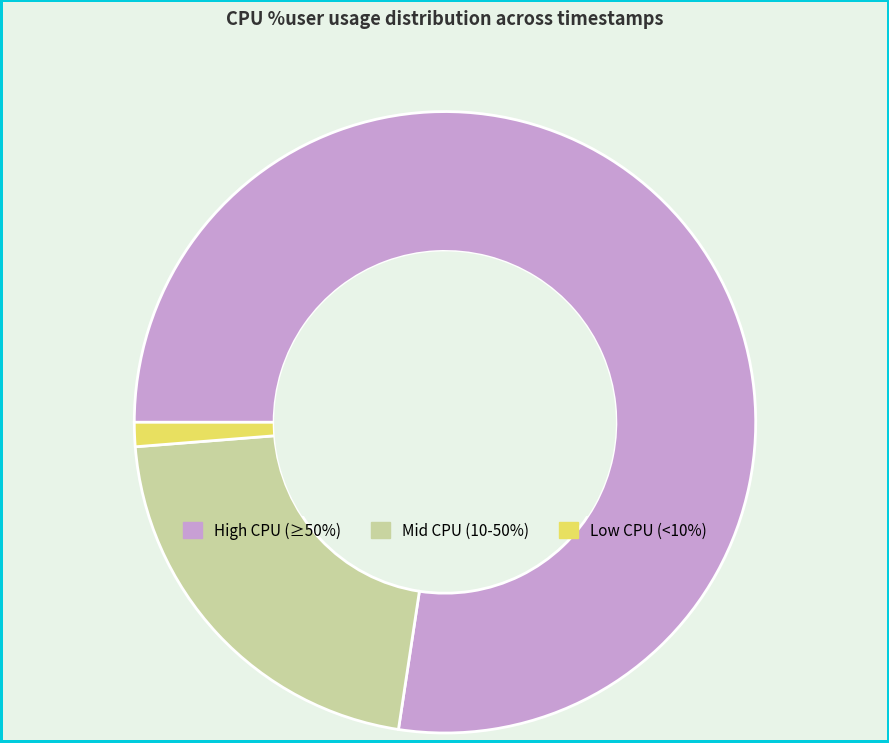

Is there any slice that represents more than half of the pie?

Yes